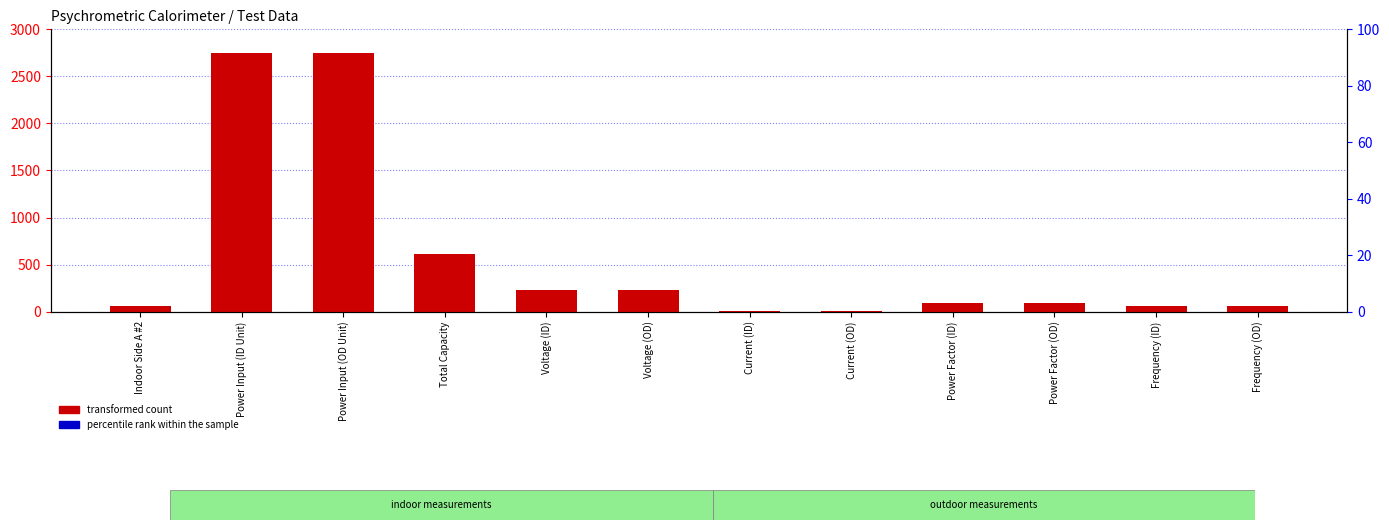

Which series has the largest range (max minus min)?

transformed count